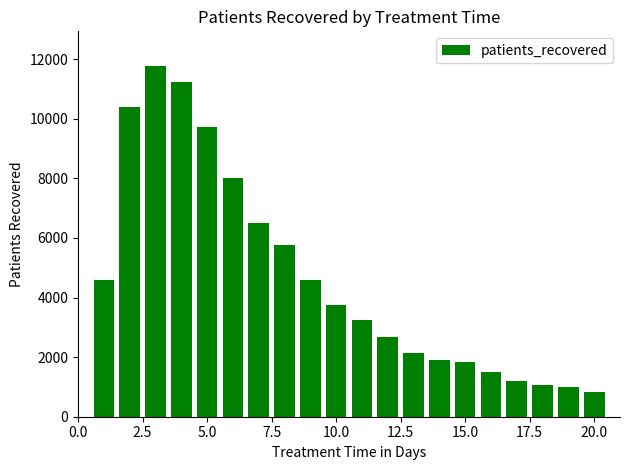

How many data points are less than 3737?

10